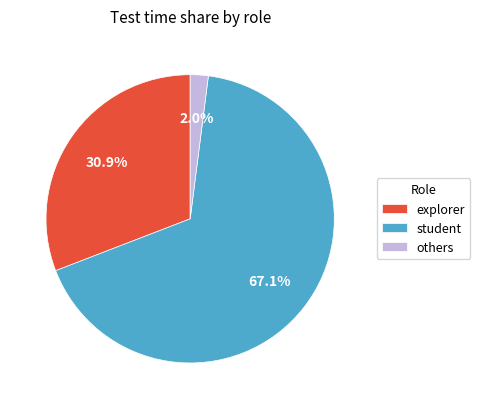

Is there a majority slice in this chart?

Yes